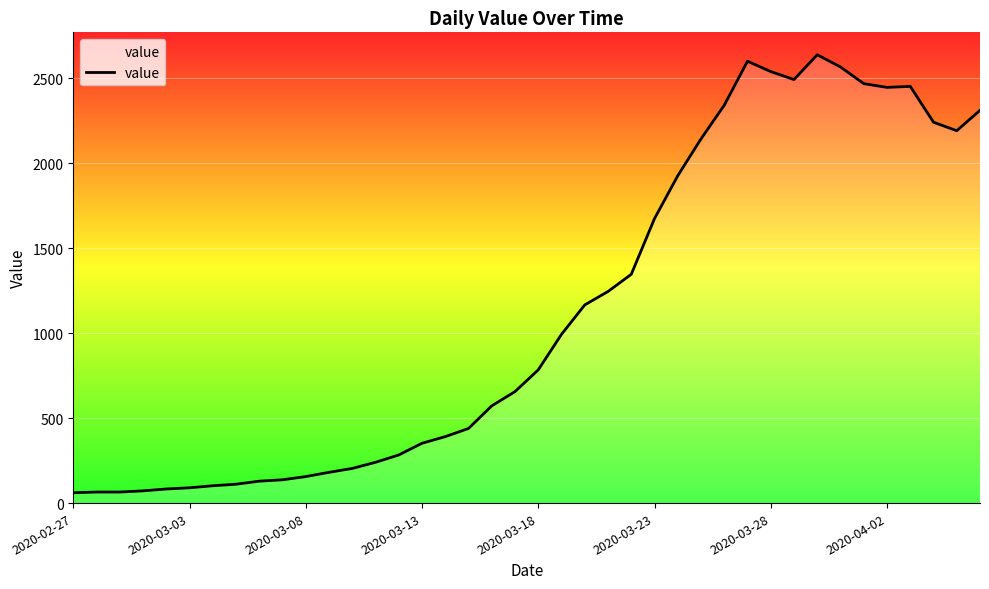

Which label corresponds to the smallest value in the chart?

2020-02-27